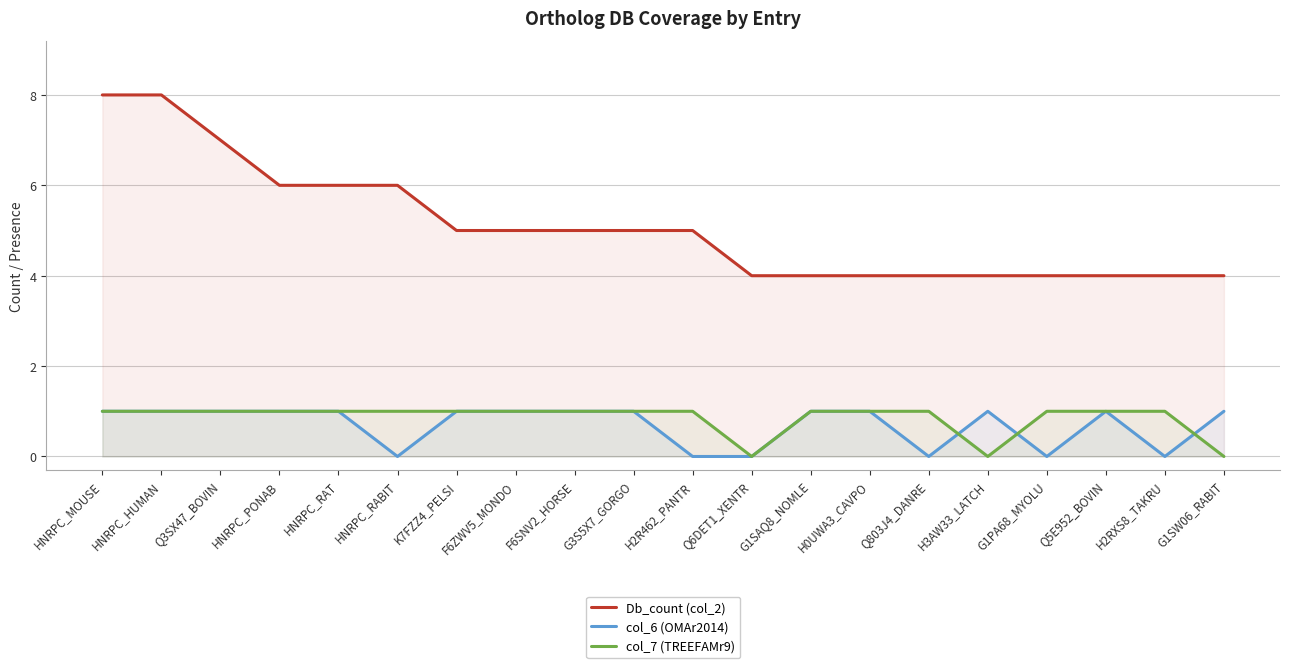

Reading right to left, list all the values displayed in this chart.

Db_count (col_2): 4	4	4	4	4	4	4	4	4	5	5	5	5	5	6	6	6	7	8	8
col_6 (OMAr2014): 1	0	1	0	1	0	1	1	0	0	1	1	1	1	0	1	1	1	1	1
col_7 (TREEFAMr9): 0	1	1	1	0	1	1	1	0	1	1	1	1	1	1	1	1	1	1	1